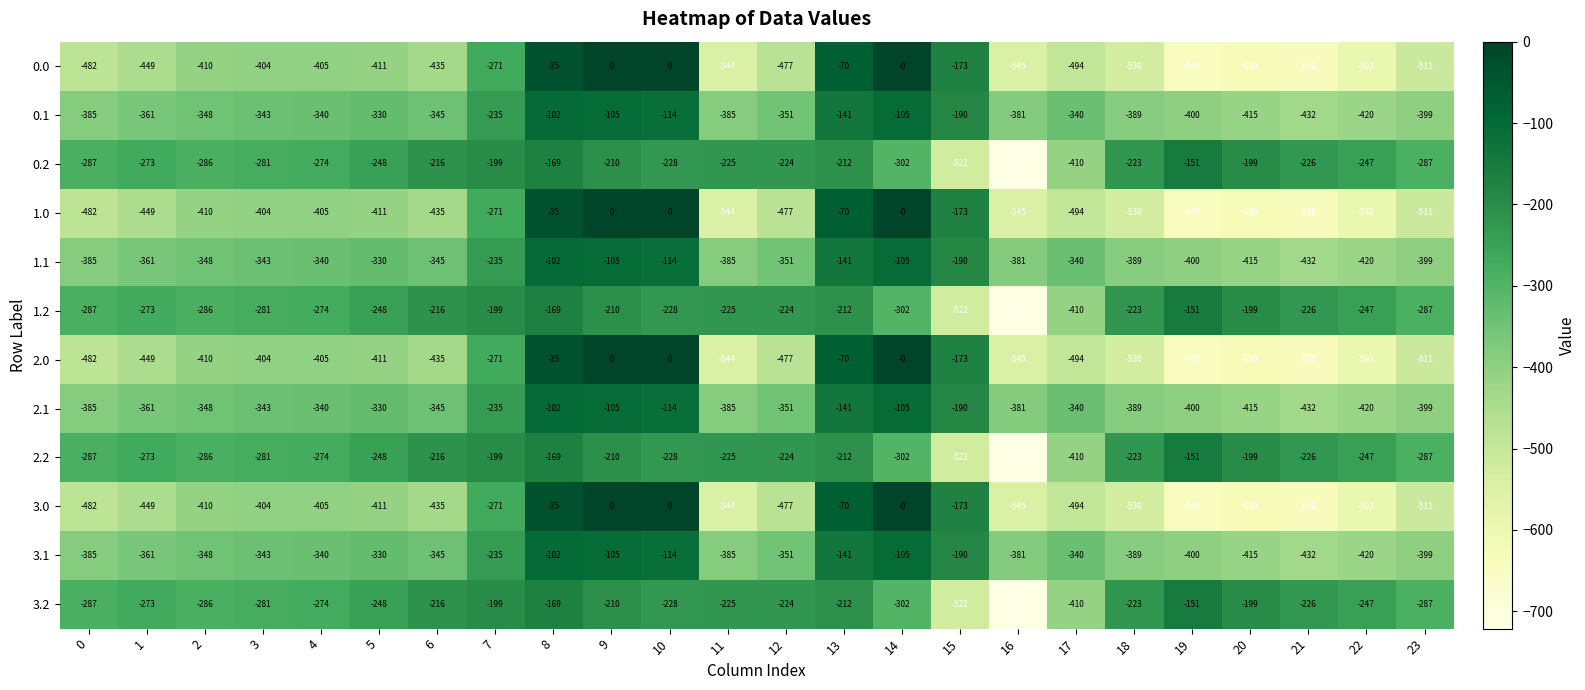

What is the sum of all 3.2 values?

-6620